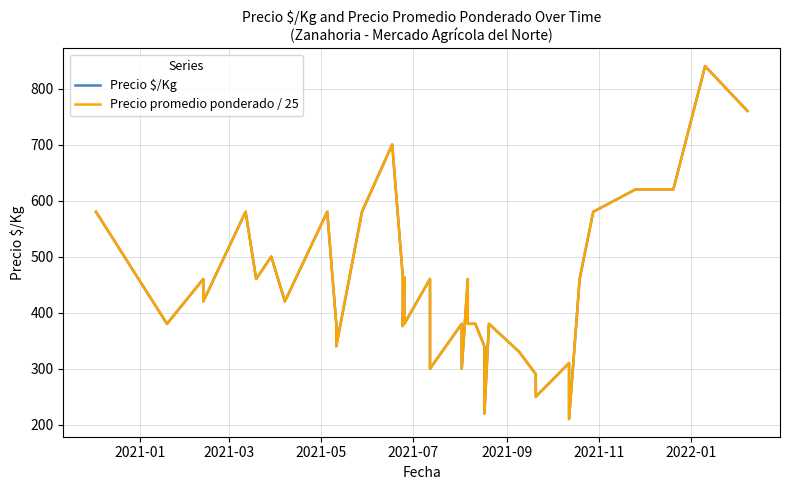

Rank the series by their maximum value, from highest to lowest.

Precio $/Kg, Precio promedio ponderado / 25